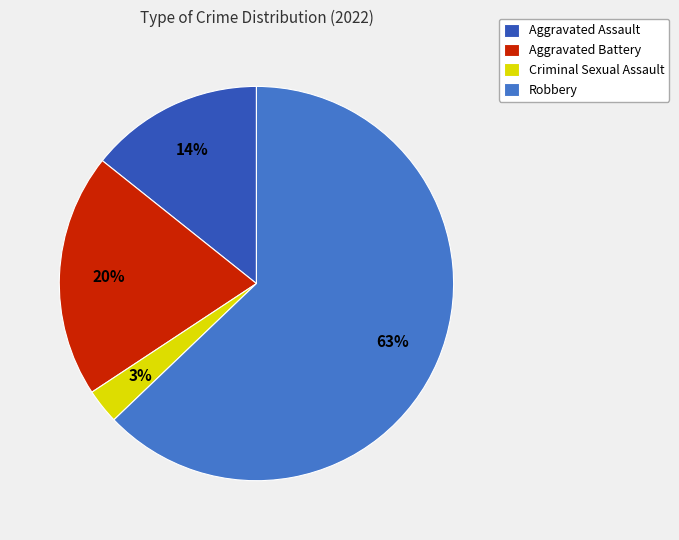

The Aggravated Battery slice represents 20% of the pie. True or false?

True